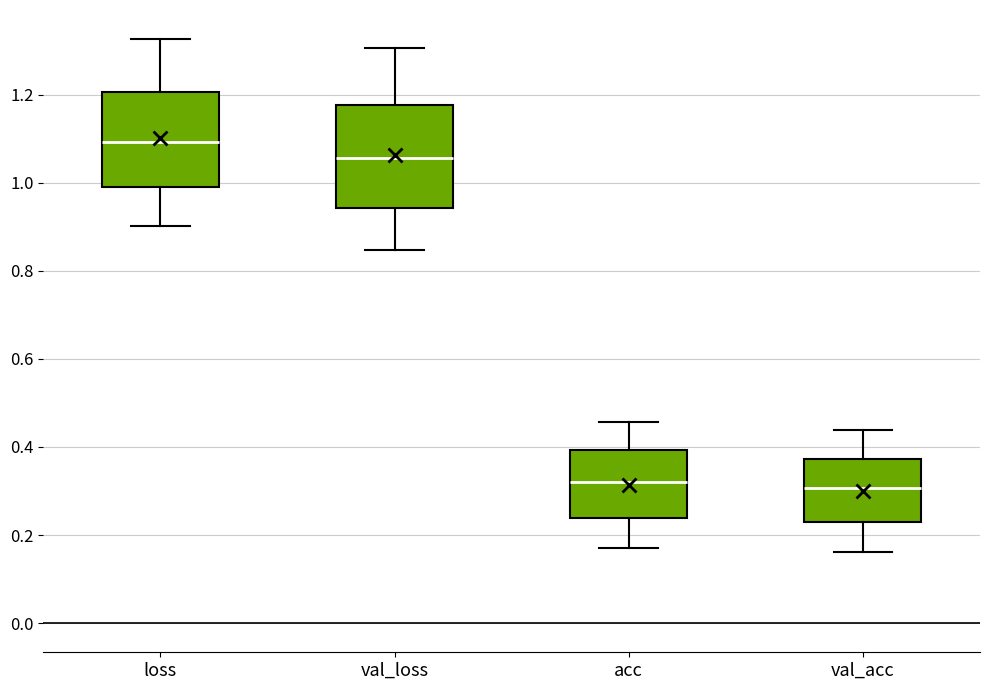

Reading left to right, transcribe this box plot: for each box, give where its median line is, the range the box spans, and where its two whiskers end, as read against the y-axis. The values are not printed on the chart, so give them approximately, as read against the axis.

loss: median 1.10, box 1.00 to 1.20, whiskers 0.90 to 1.32
val_loss: median 1.06, box 0.94 to 1.18, whiskers 0.84 to 1.30
acc: median 0.32, box 0.24 to 0.40, whiskers 0.16 to 0.46
val_acc: median 0.30, box 0.22 to 0.38, whiskers 0.16 to 0.44